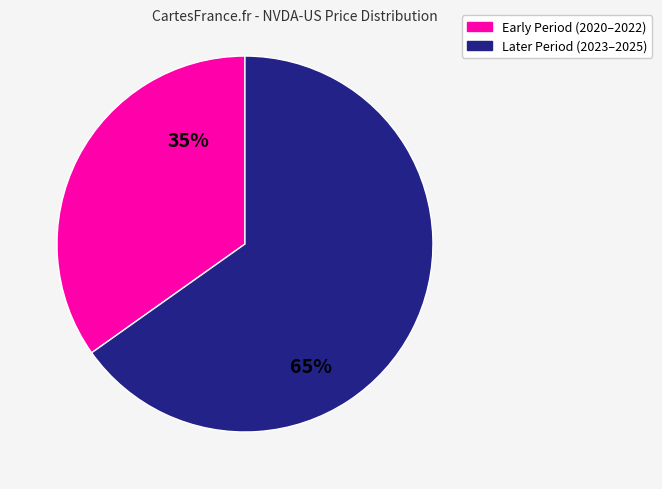

To the nearest percent, what is the difference between the largest and smallest slice percentages?

30%